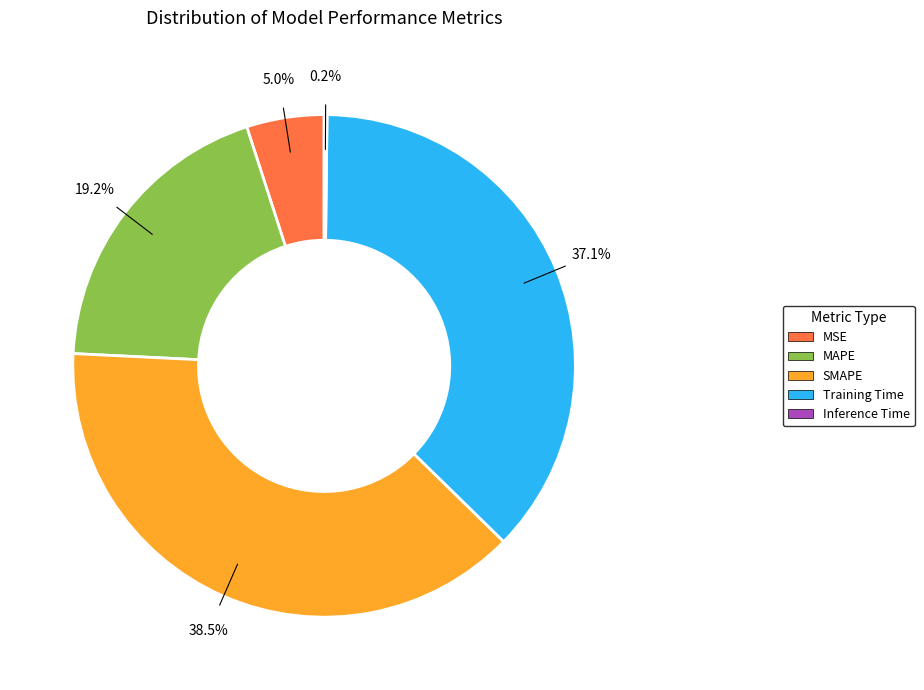

Which category has the biggest portion of the pie?

SMAPE